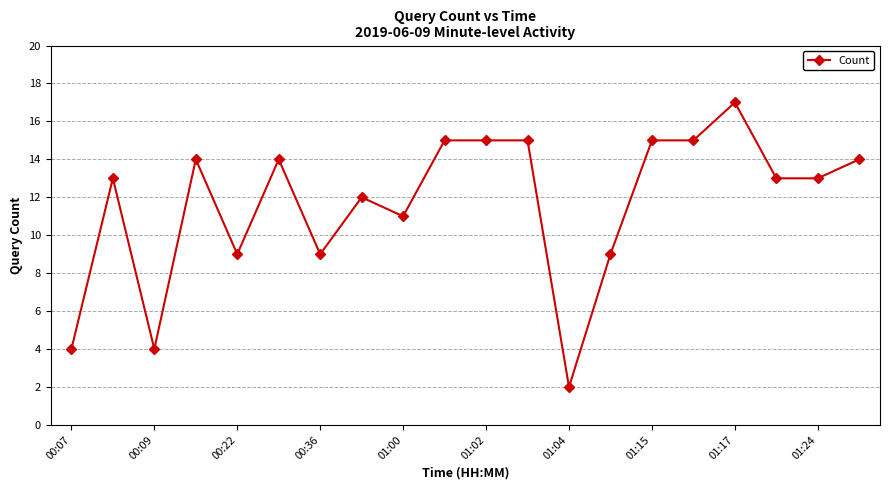

True or false: there are more than 0 points higher than both neighbors.

True